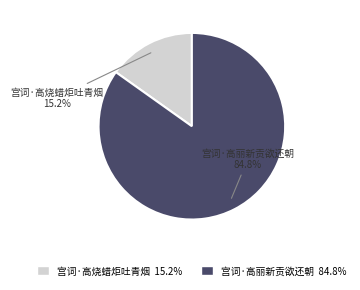

Which slice is the largest?

宫词·高丽新贡欲还朝